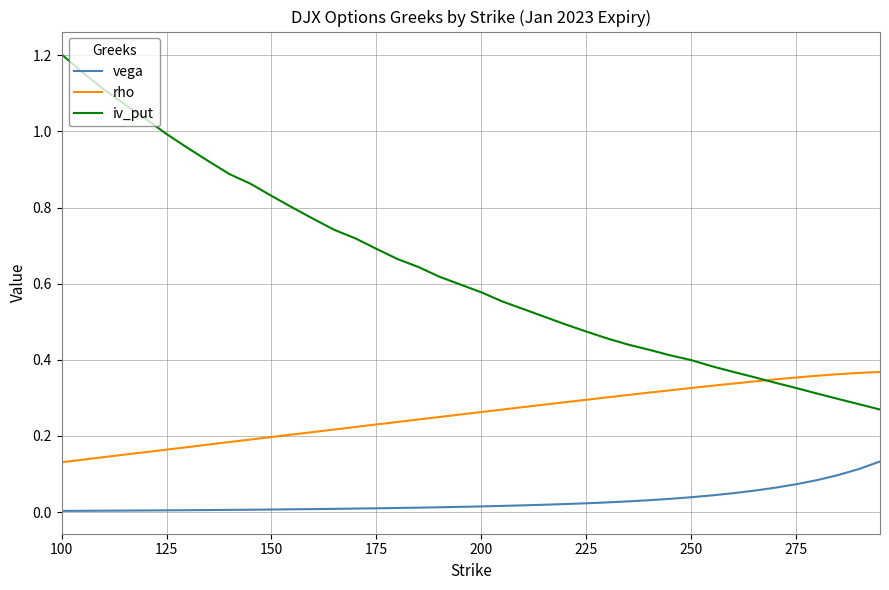

List the series in order of their peak value, lowest first.

vega, rho, iv_put